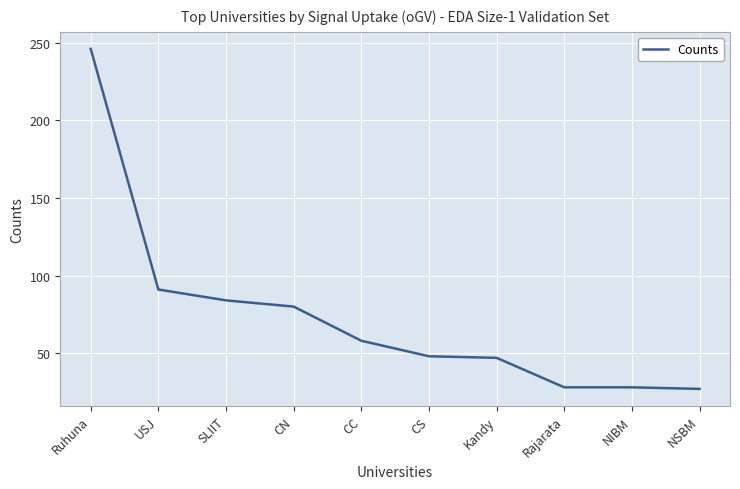

Is it true that the value at Rajarata is 44?

False